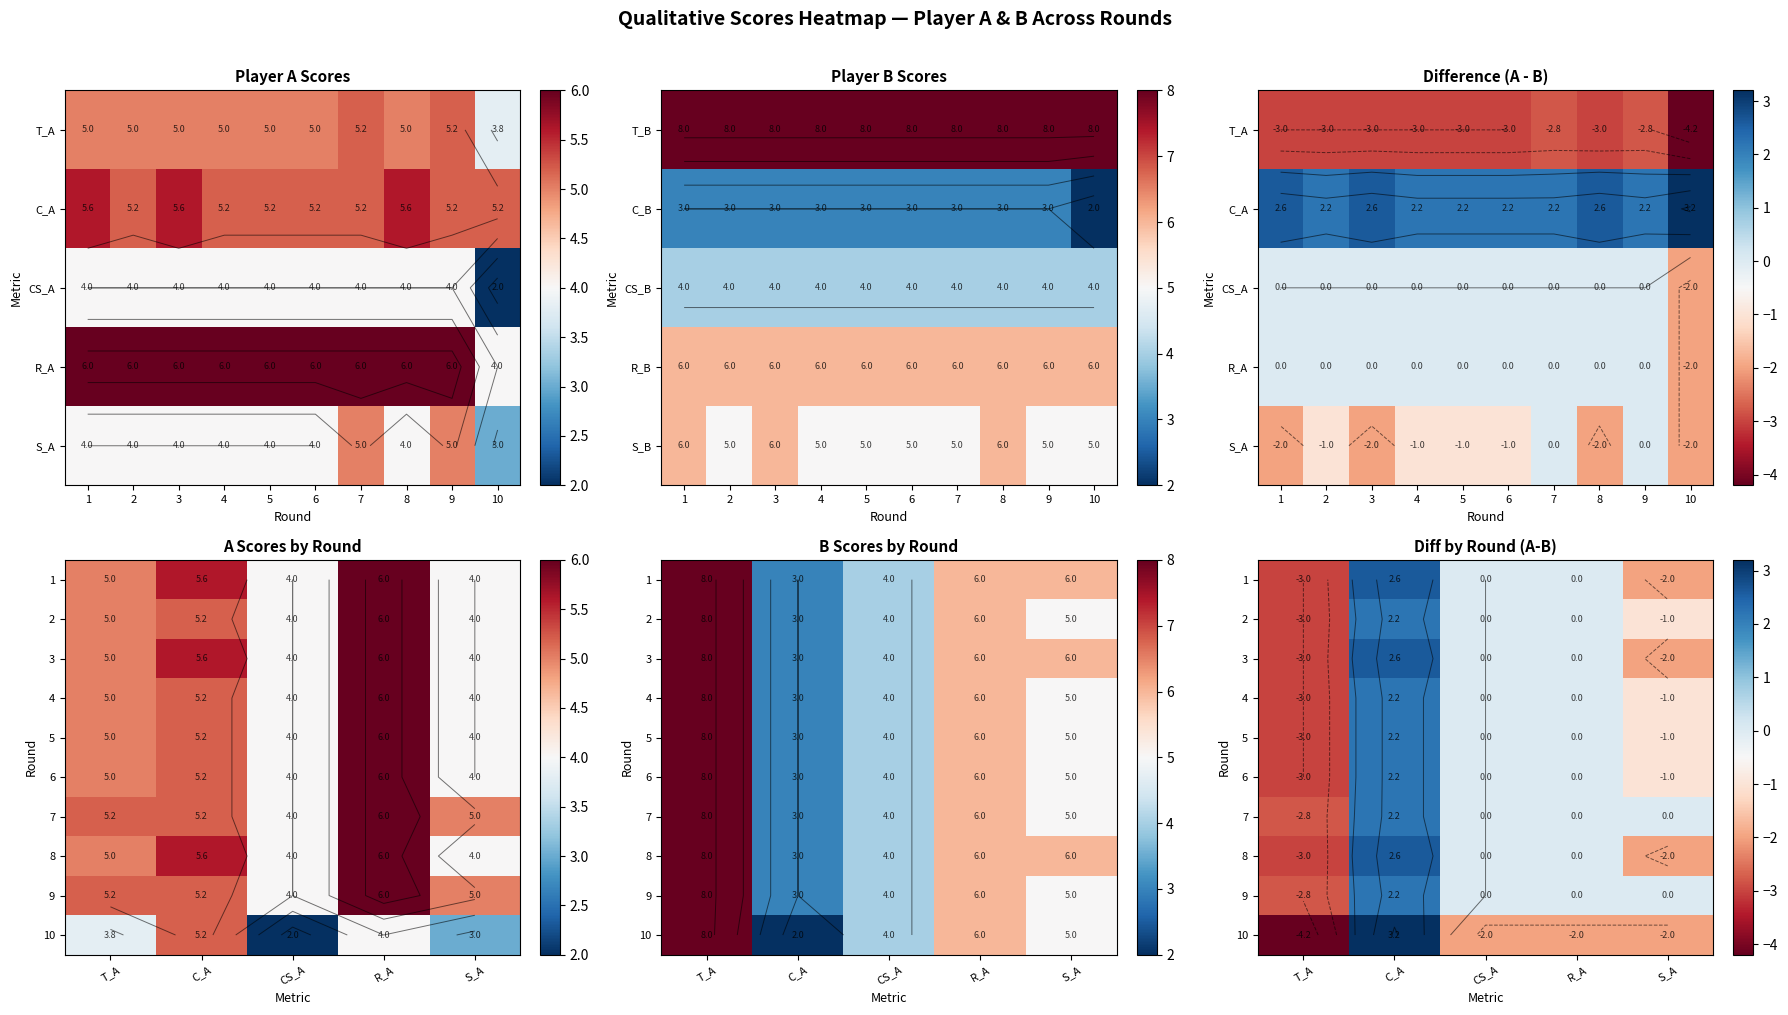

Count the 6 values in the range -1 to 0.

3